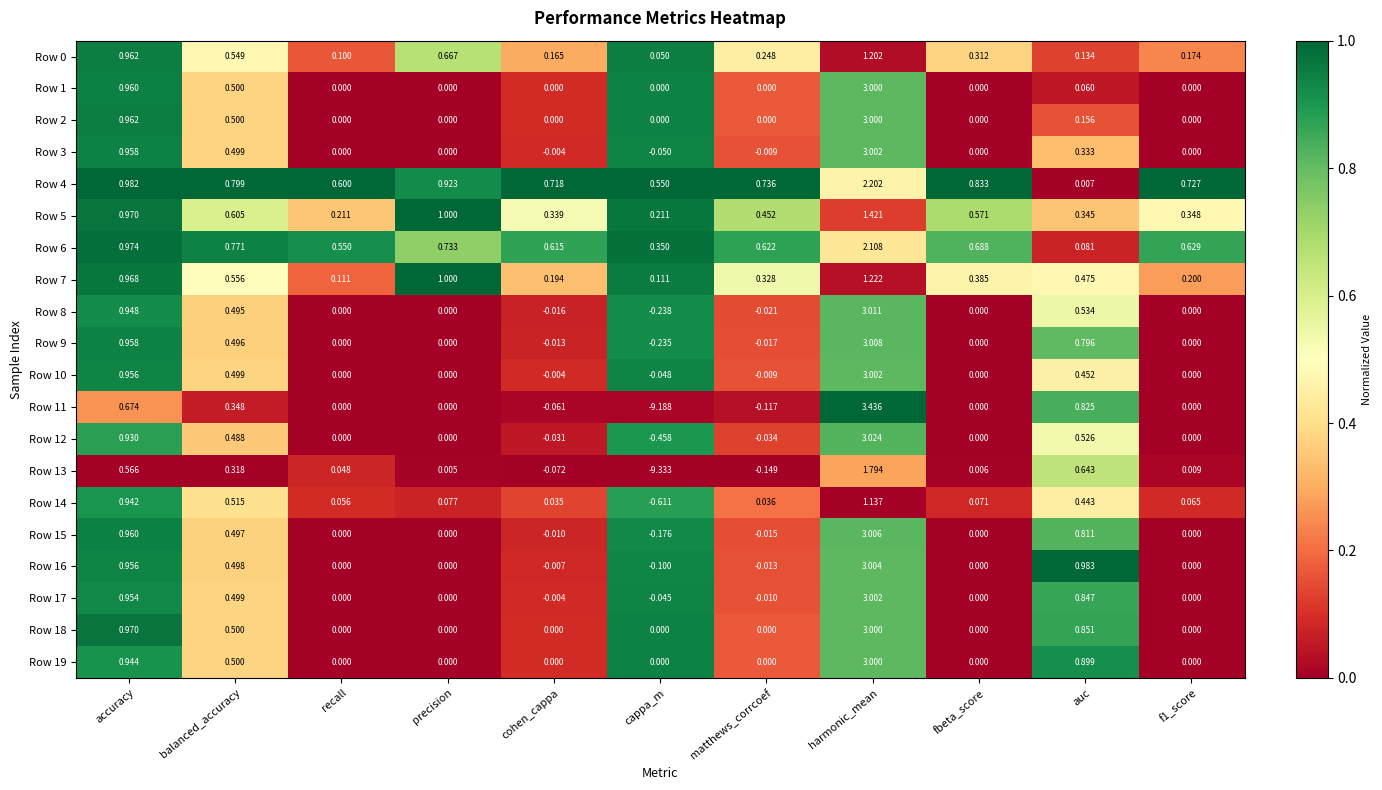

How many data points in Row 3 are less than 0?

3